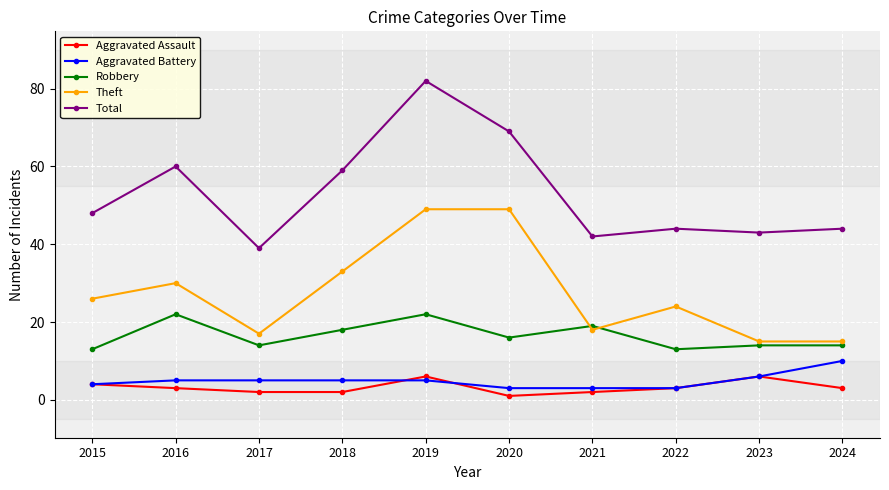

What is the difference between the Total values at 2018 and 2016?

1